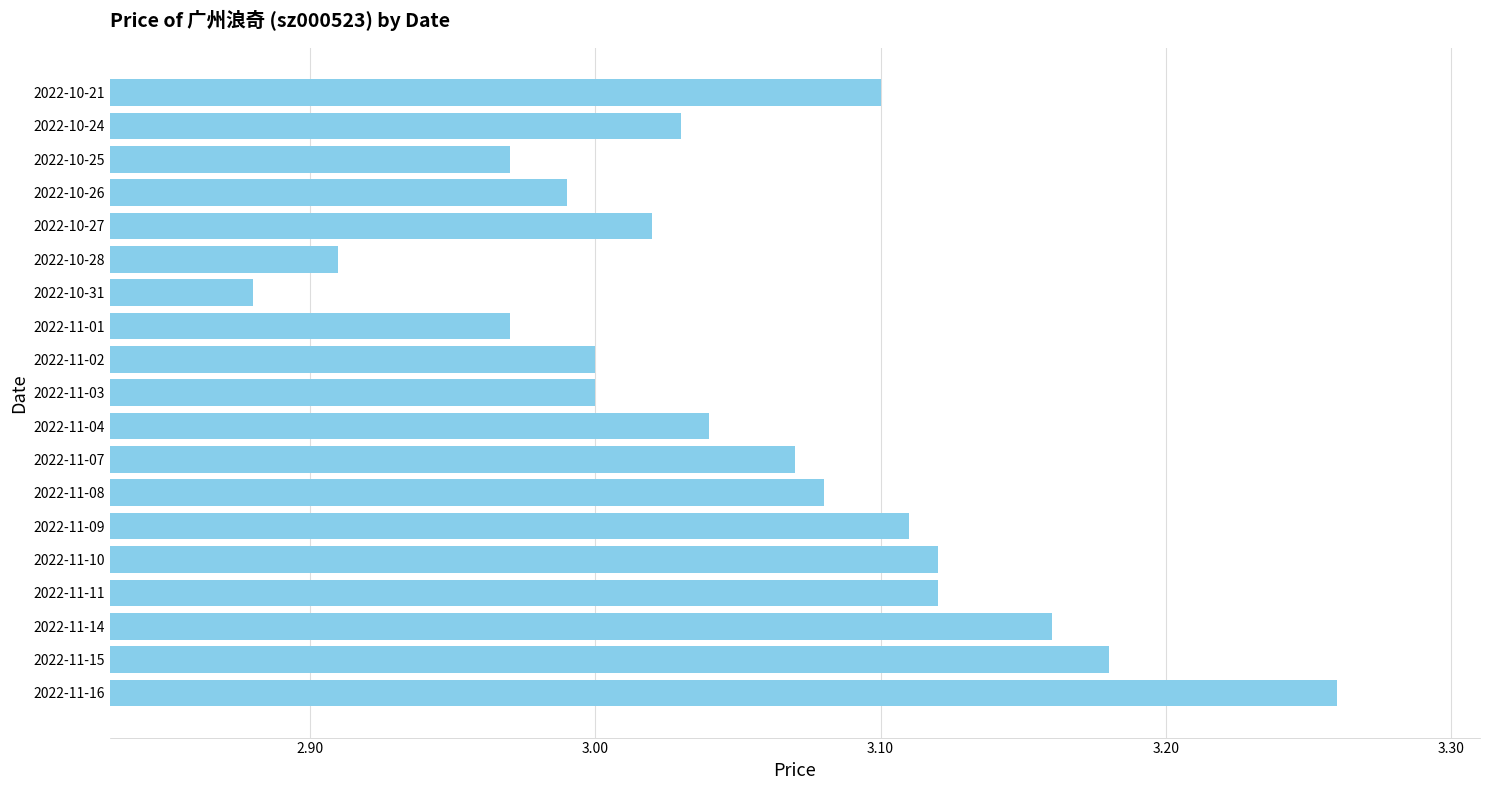

The chart shows a value of 3.0 at 2022-10-26. True or false?

True